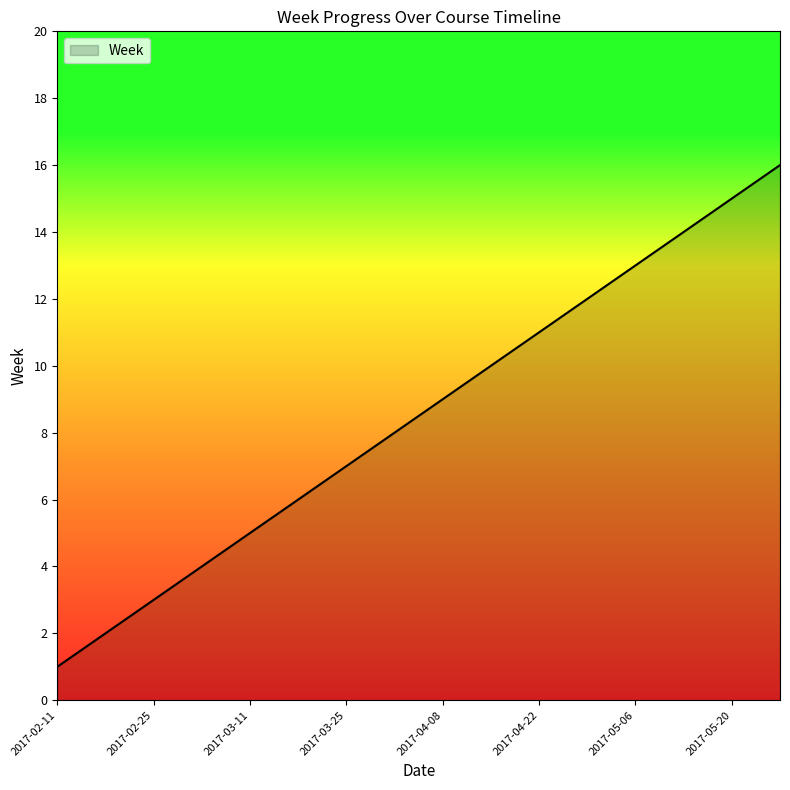

How many lines are shown in the chart?

1